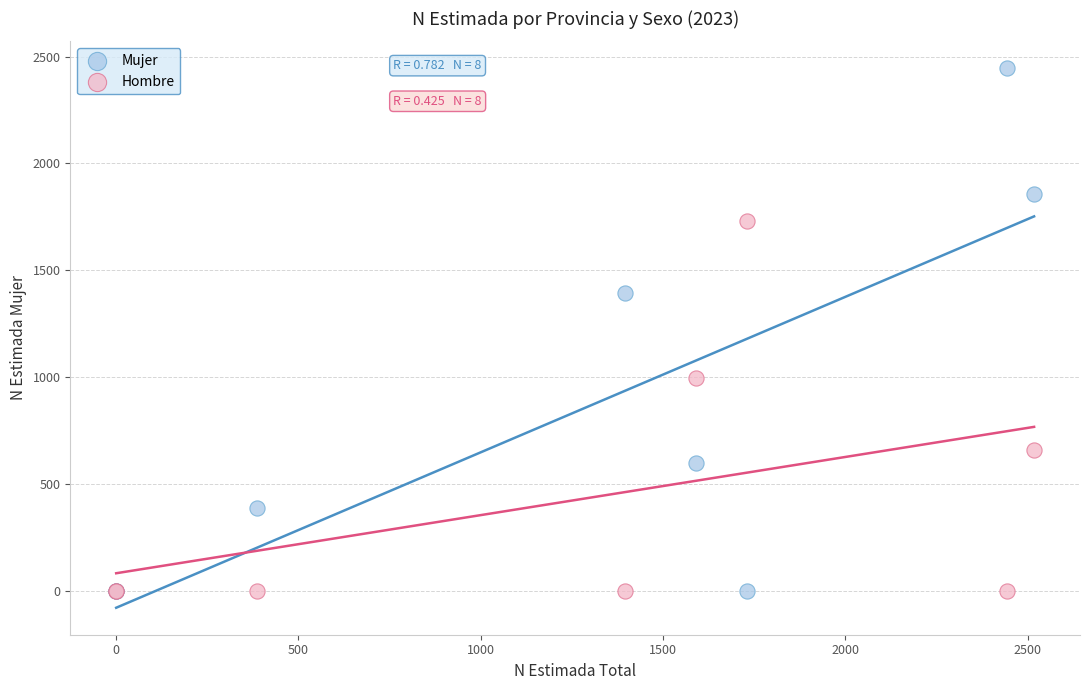

Across all series, what Y value is closest to 1222?

1395